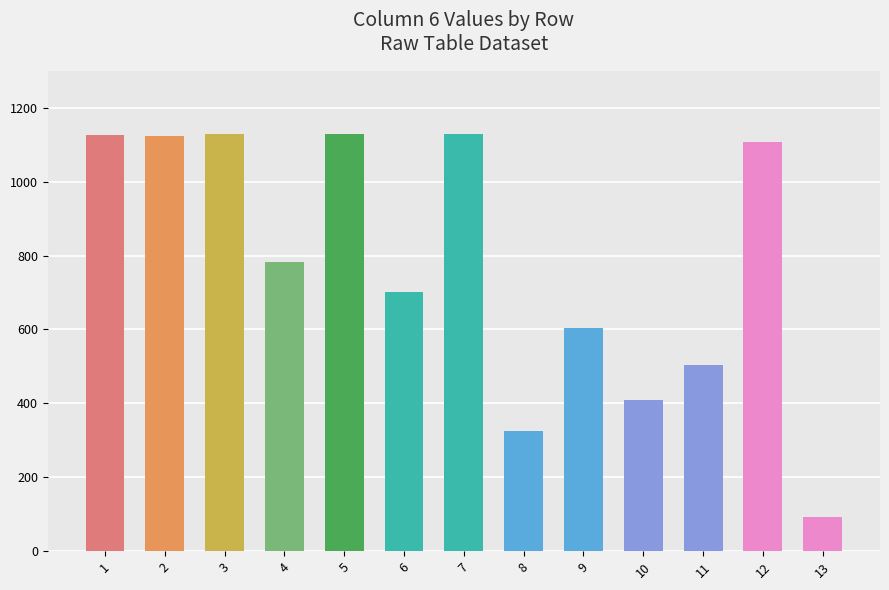

What is the maximum value shown in the chart?

1130